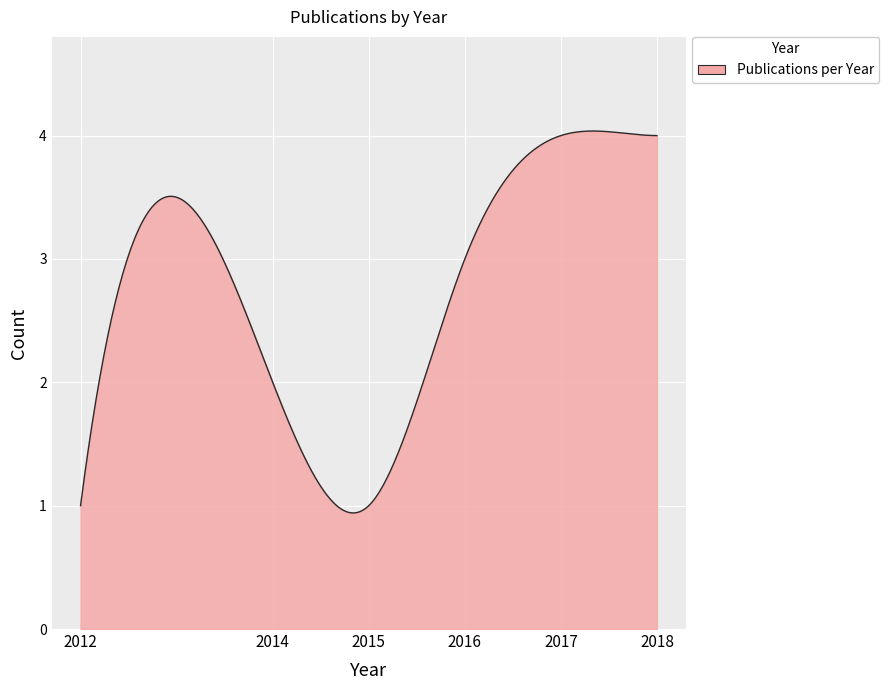

What is the maximum value shown in the chart?

4.0